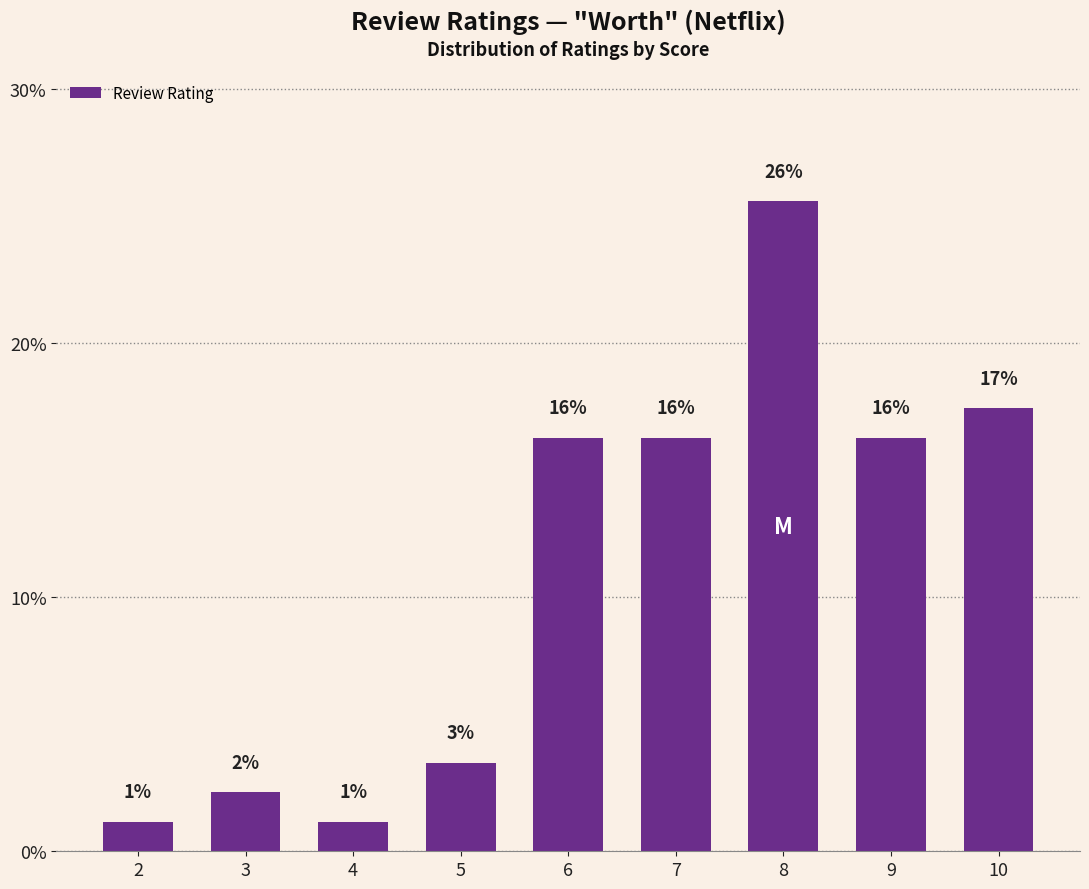

Rank the categories by value from highest to lowest.

8, 10, 6, 7, 9, 5, 3, 2, 4